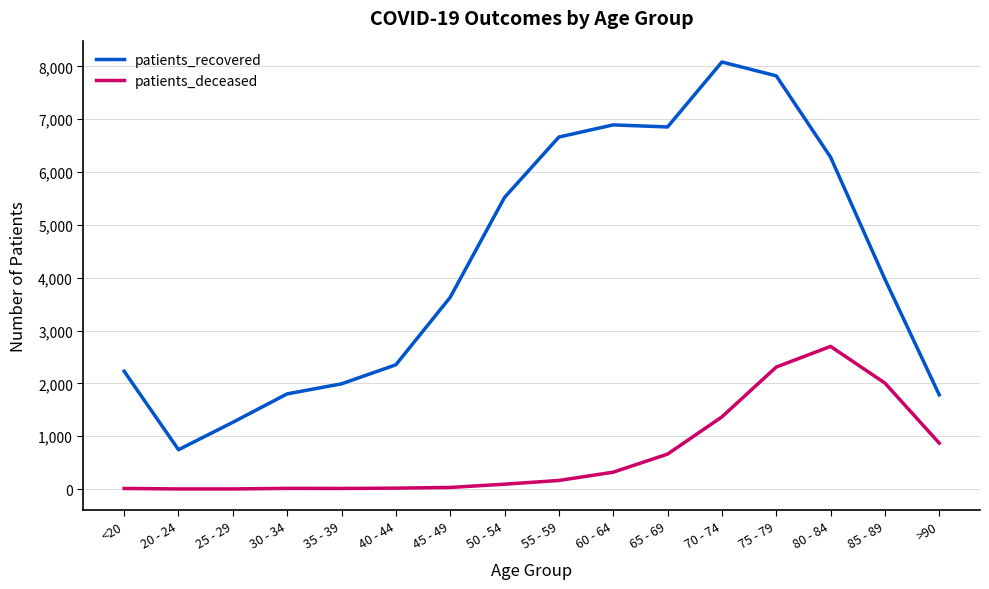

Which series has the largest total across all categories?

patients_recovered